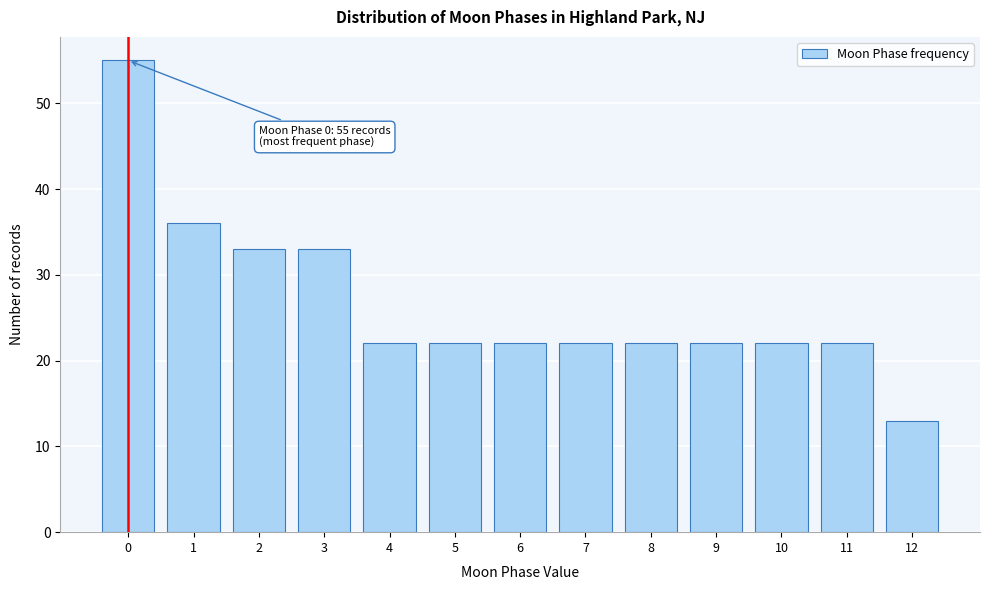

Reading right to left, list all the values displayed in this chart.

12=13	11=22	10=22	9=22	8=22	7=22	6=22	5=22	4=22	3=33	2=33	1=36	0=55